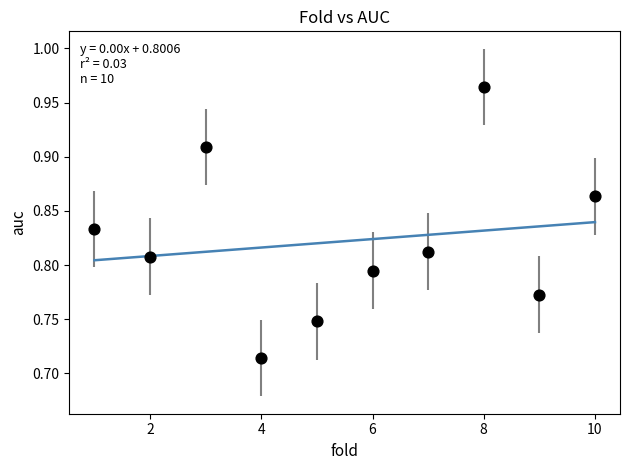

What is the average X value?

5.5